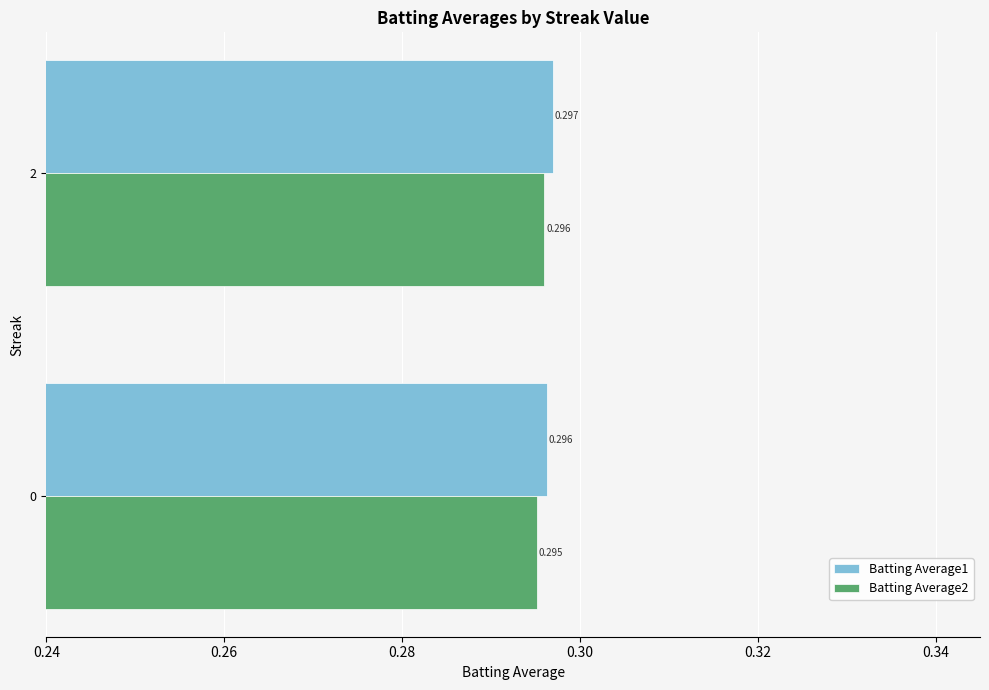

How many distinct data groups are displayed?

2